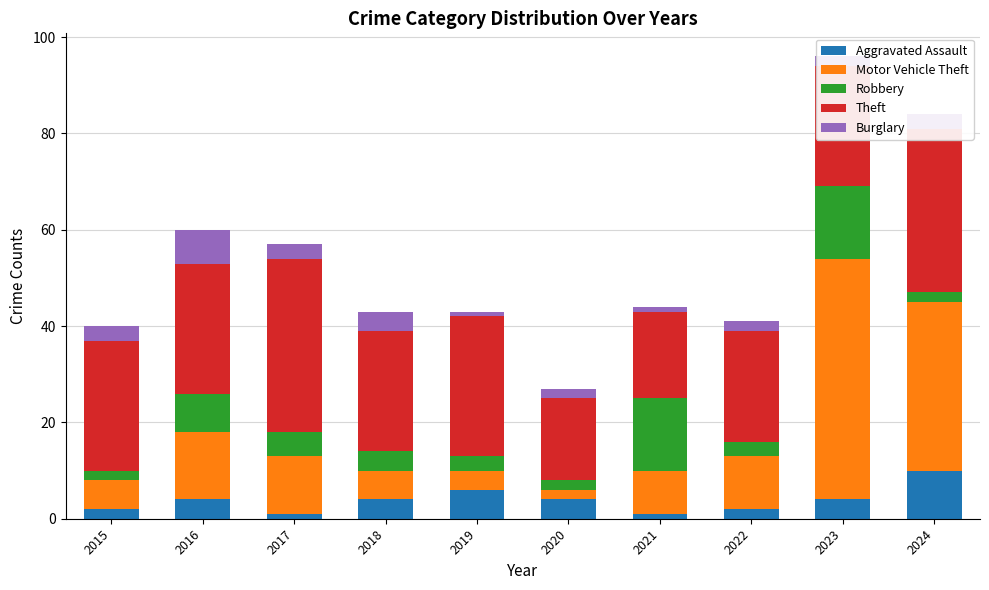

At which label does Aggravated Assault reach its peak?

2024